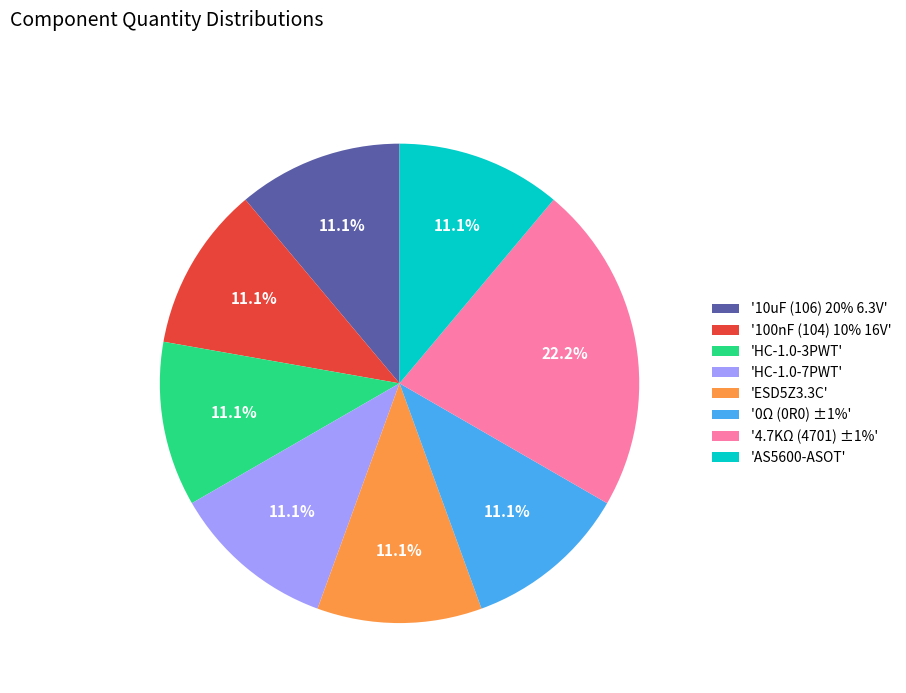

Is the sum of 'HC-1.0-3PWT' and '100nF (104) 10% 16V' greater than half?

No